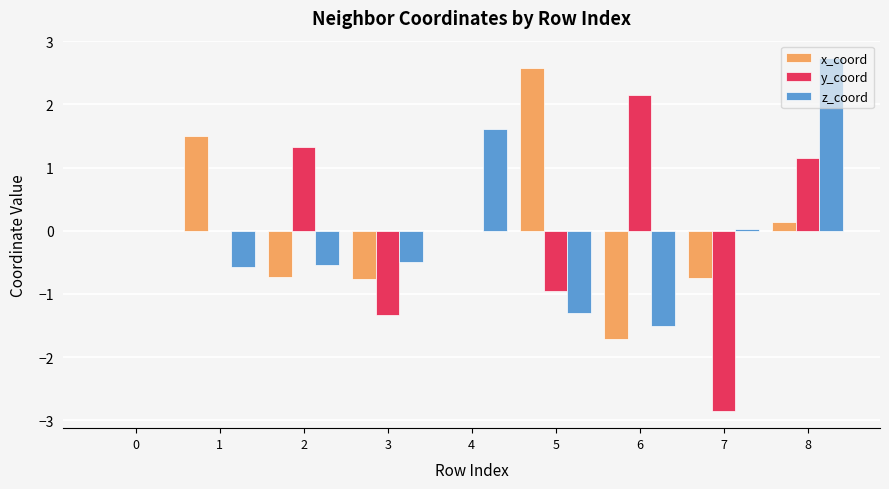

What is the highest value of the y_coord series?

2.2